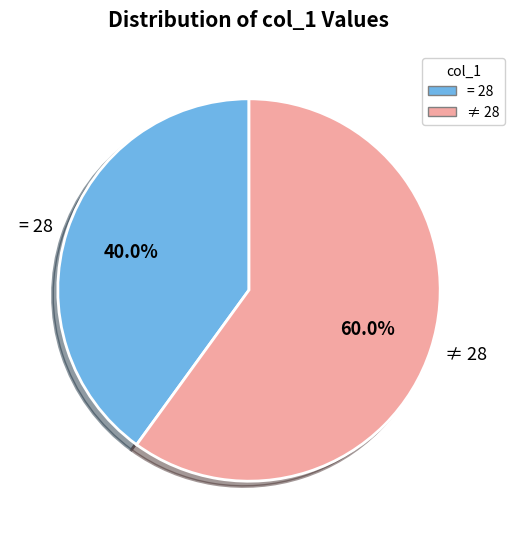

How many segments does this pie chart have?

2